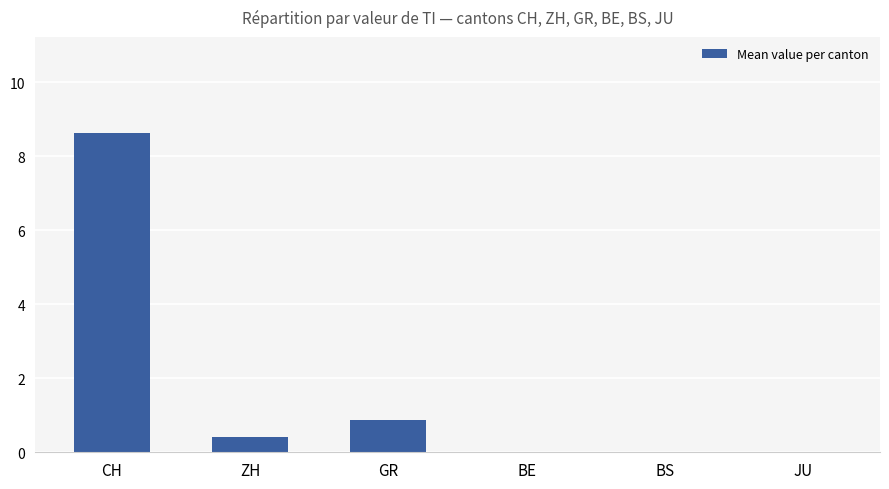

True or false: the data shows 0.0 at BE.

True